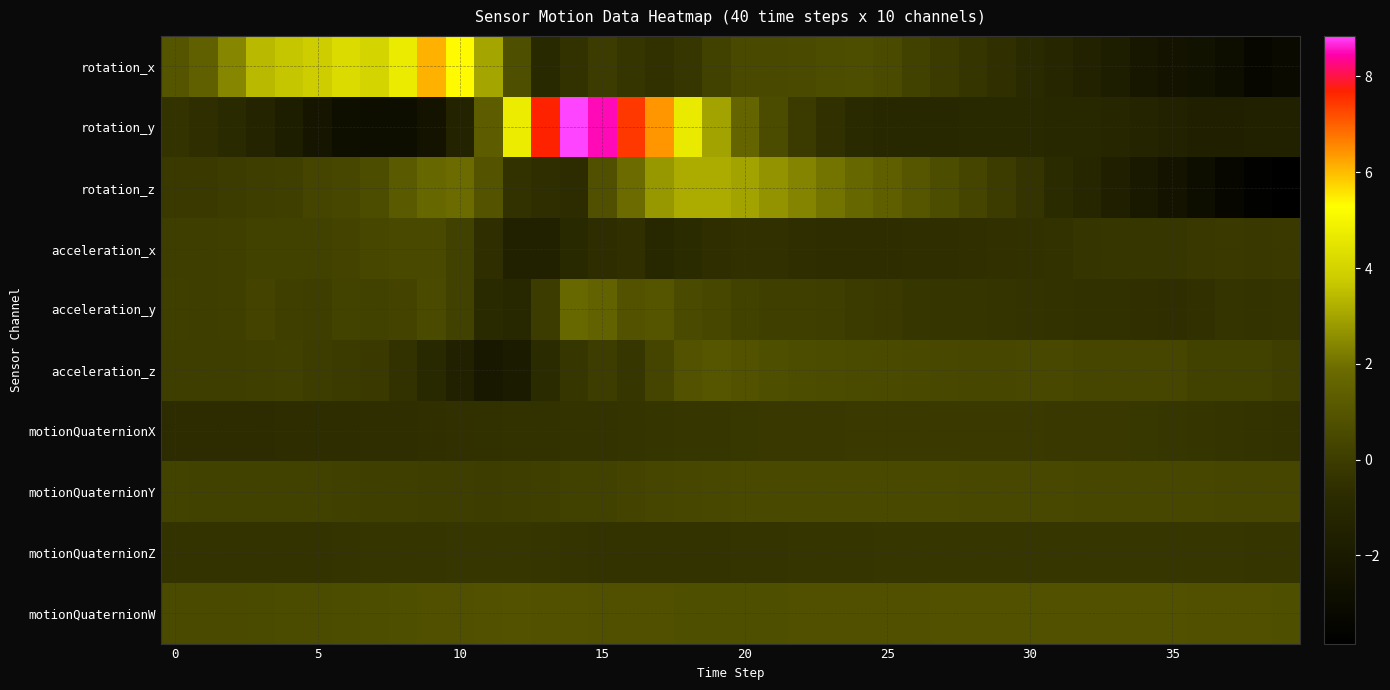

Which category has the highest value across all series?

14